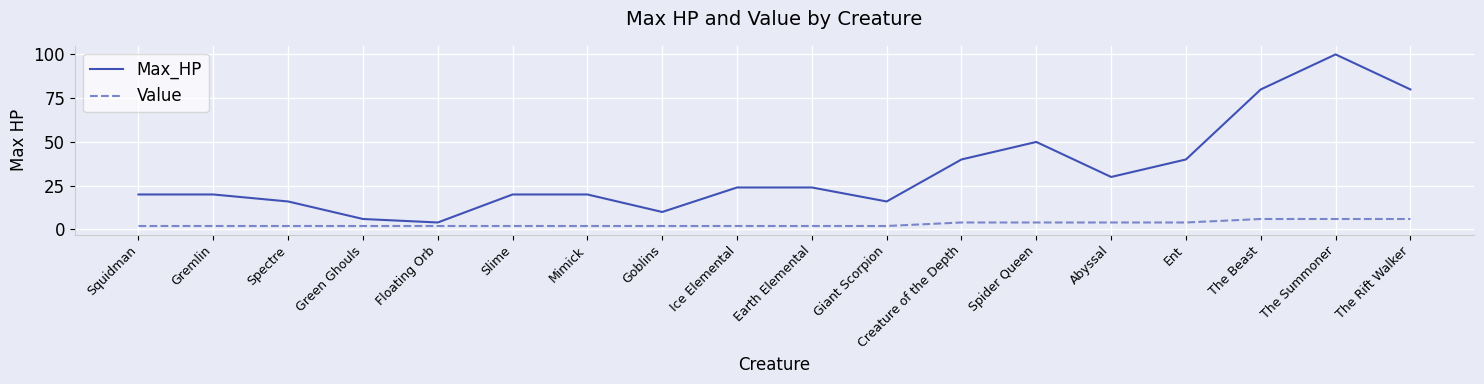

True or false: Max_HP and Value cross at least once.

False